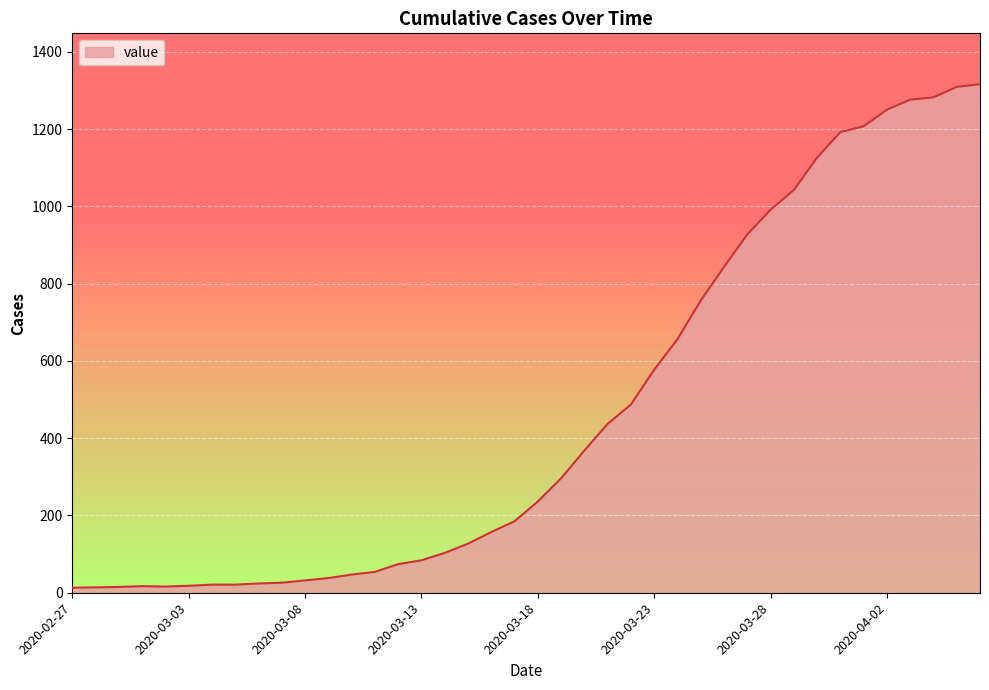

What is the maximum value shown in the chart?

1316